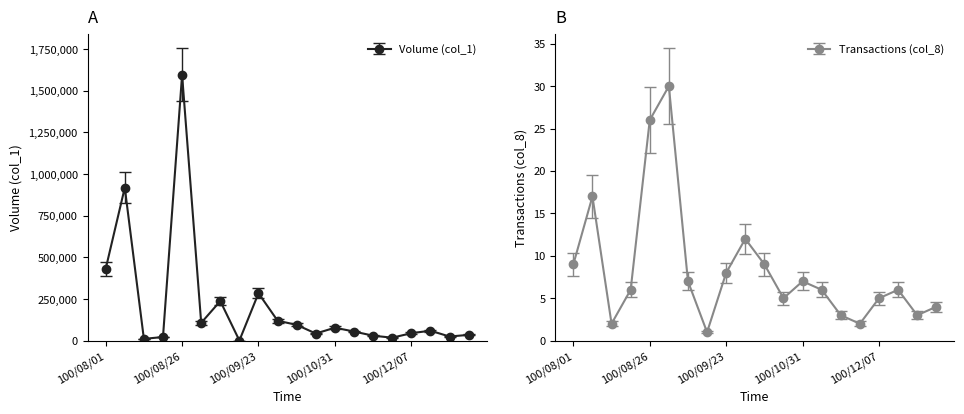

List the series in order of their peak value, highest first.

Volume (col_1), Transactions (col_8)